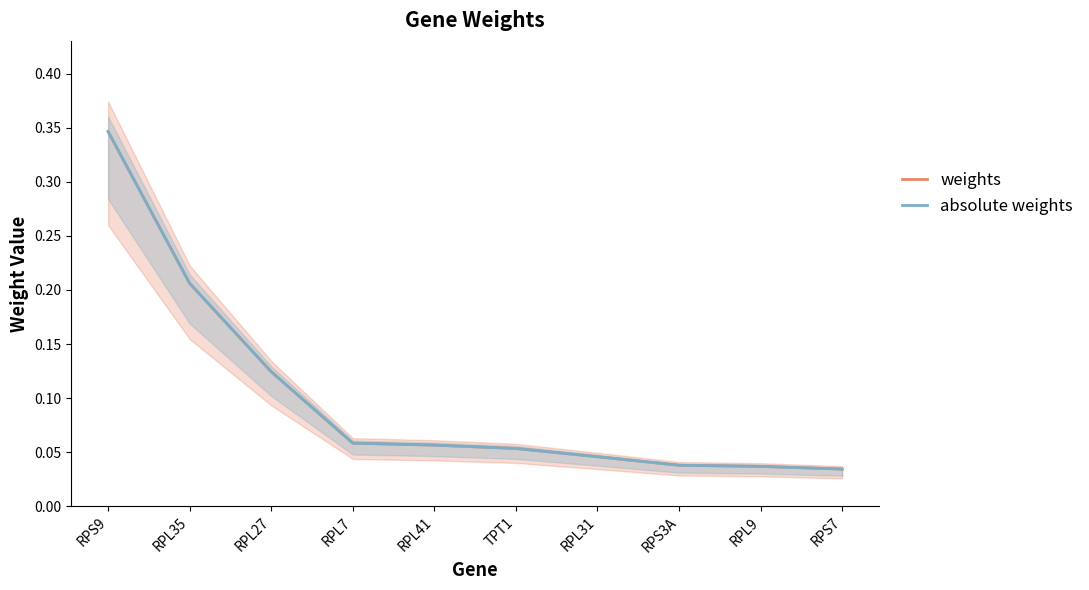

Which series has the largest range (max minus min)?

weights